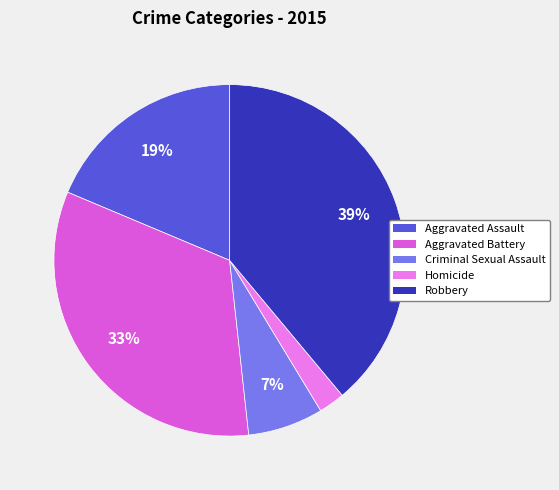

The Robbery slice represents 52% of the pie. True or false?

False